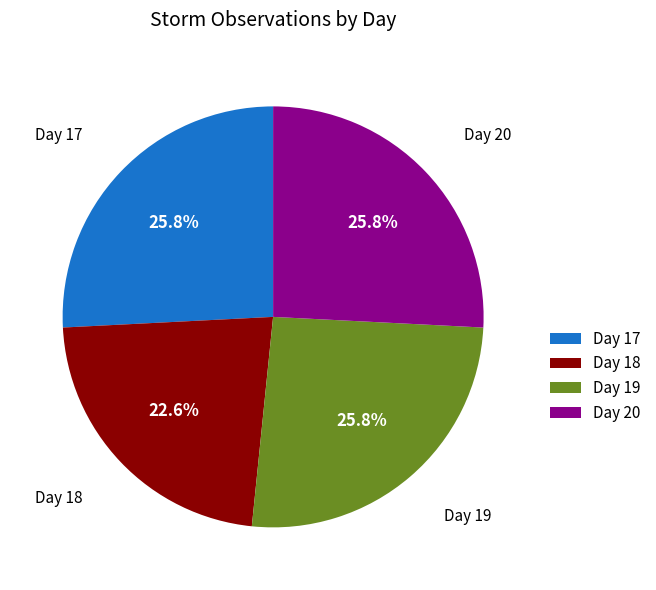

What is the smallest slice in the pie chart?

Day 18